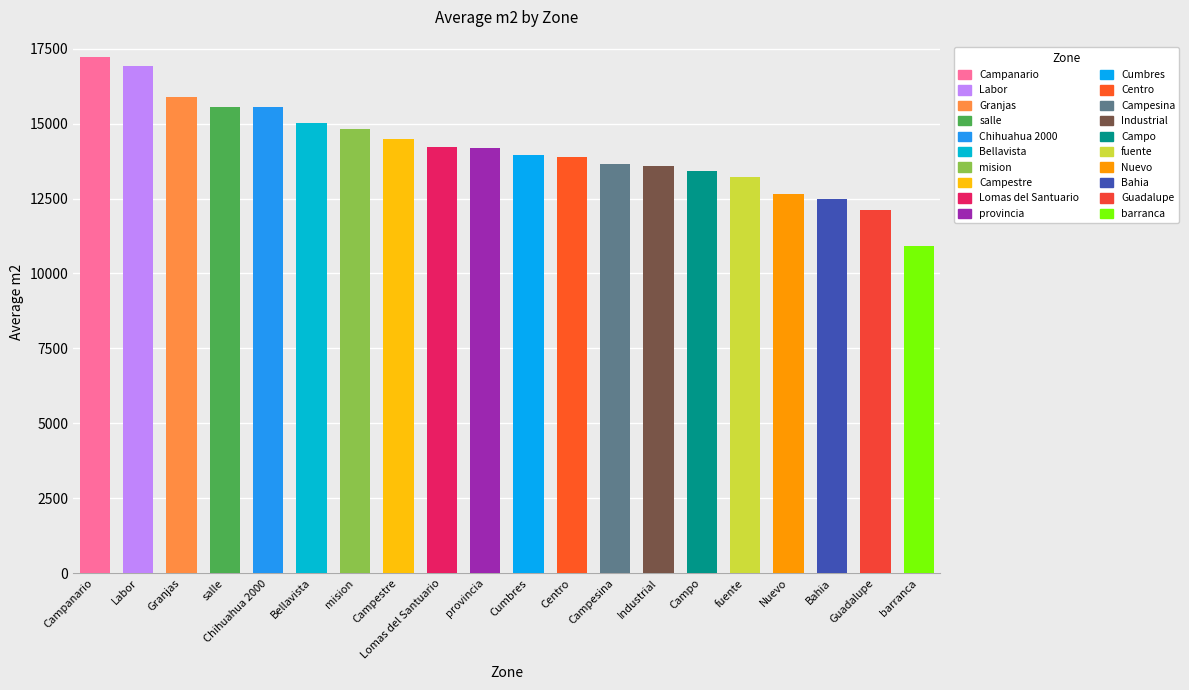

True or false: the data shows 4360.9 at Nuevo.

False